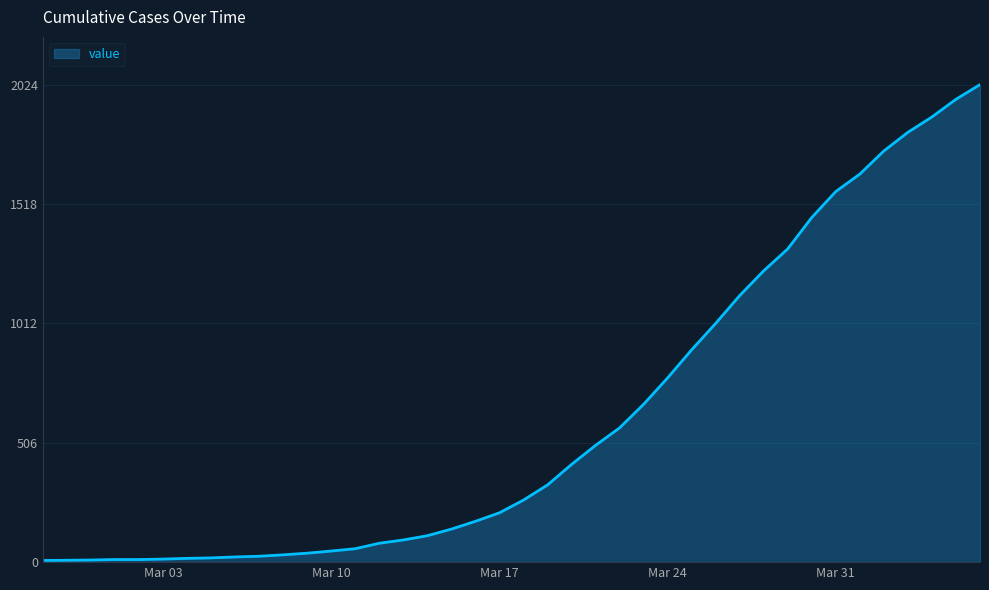

Does the chart display data point markers on the line(s)?

No